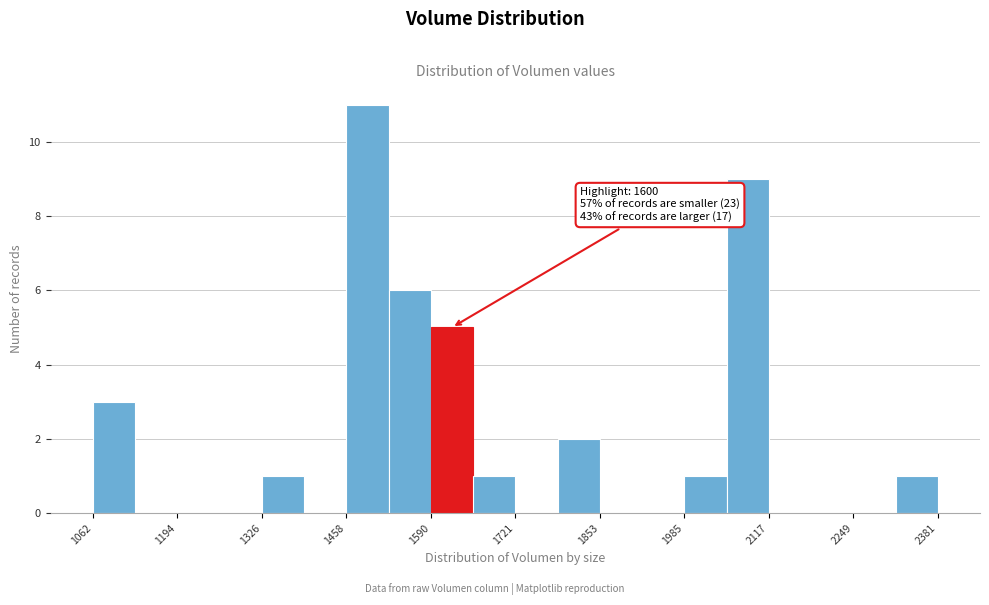

Read against the x-axis, roughly where is the centre of the tallest bar?

1500